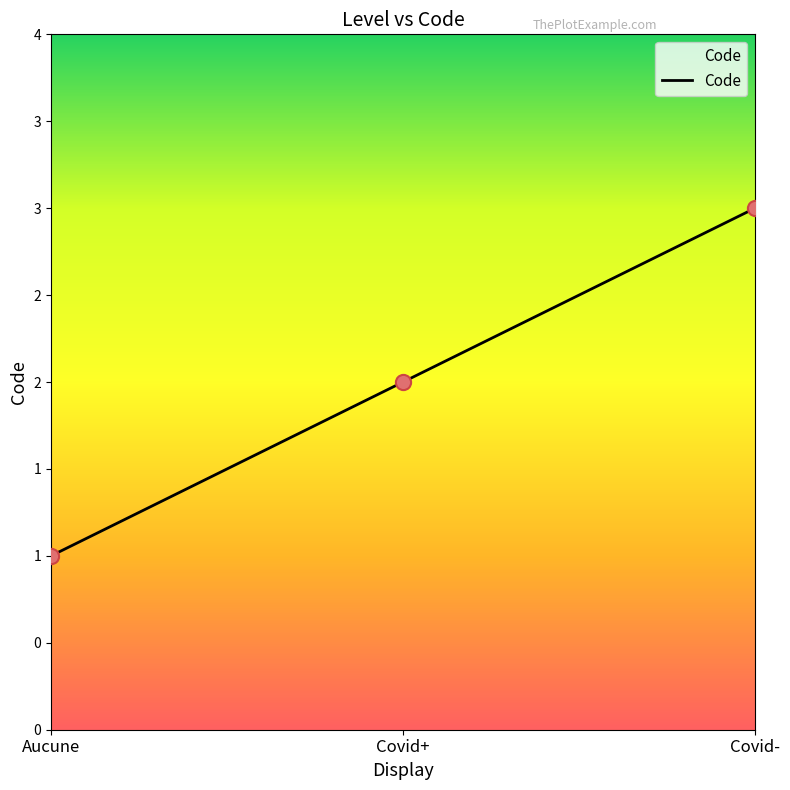

Approximately how many times larger is the value at Covid- compared to Covid+?

1.5